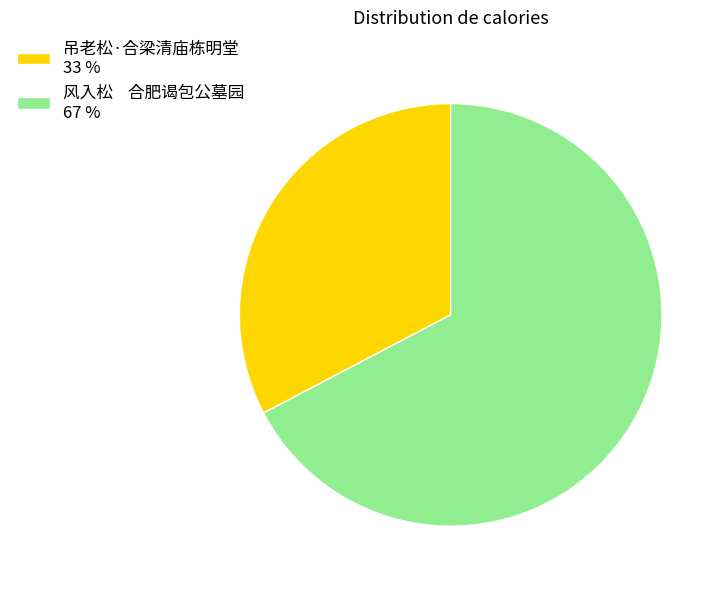

Combined, do 吊老松·合梁清庙栋明堂 33 % and 风入松 合肥谒包公墓园 67 % account for over 50%?

Yes